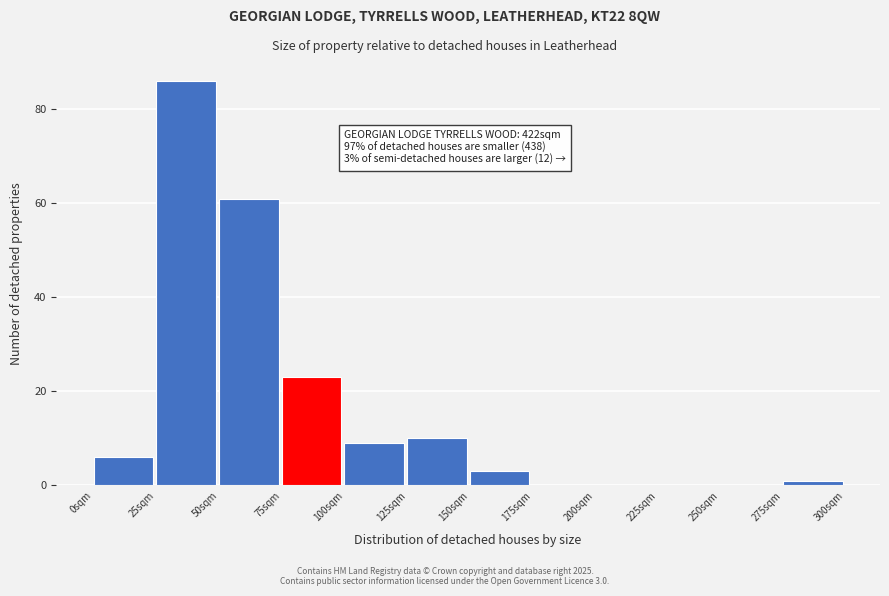

Over which range of the x-axis is the bar tallest?

25 to 50